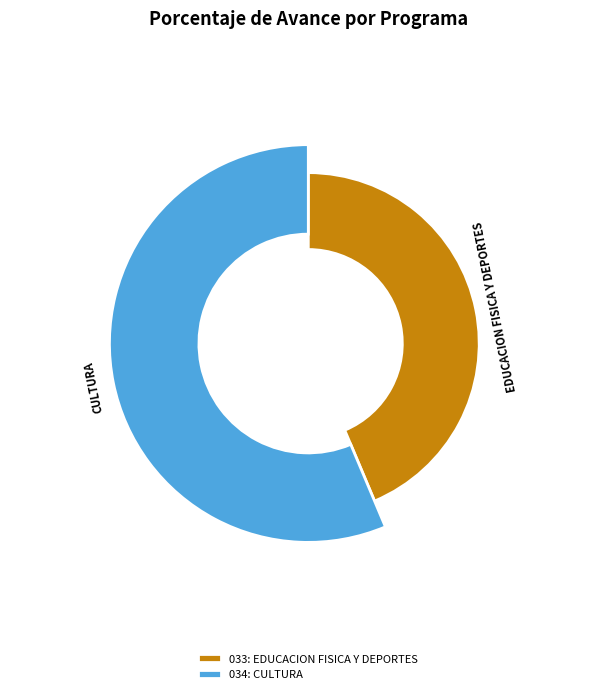

Is it true that 033: EDUCACION FISICA Y DEPORTES is 44% of the pie?

True